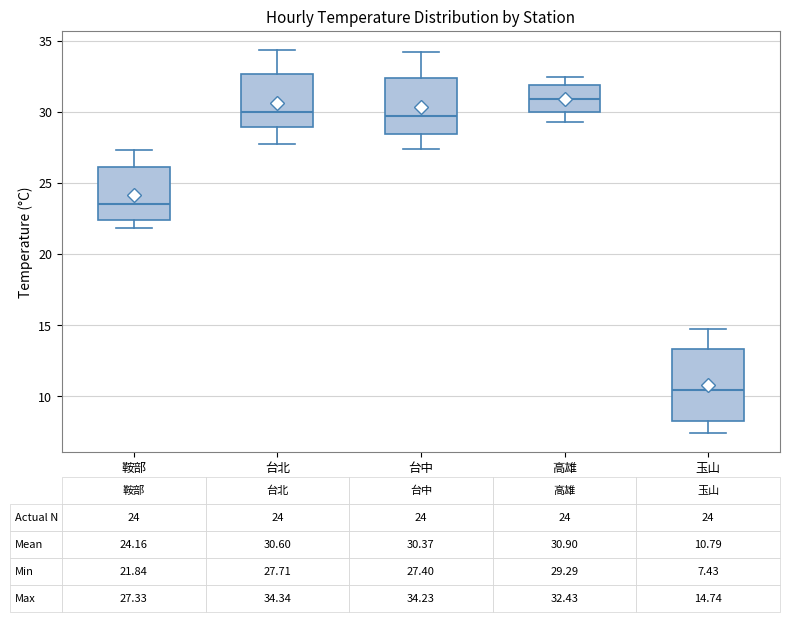

Comparing the boxes themselves (not the whiskers), which one is the tallest?

玉山